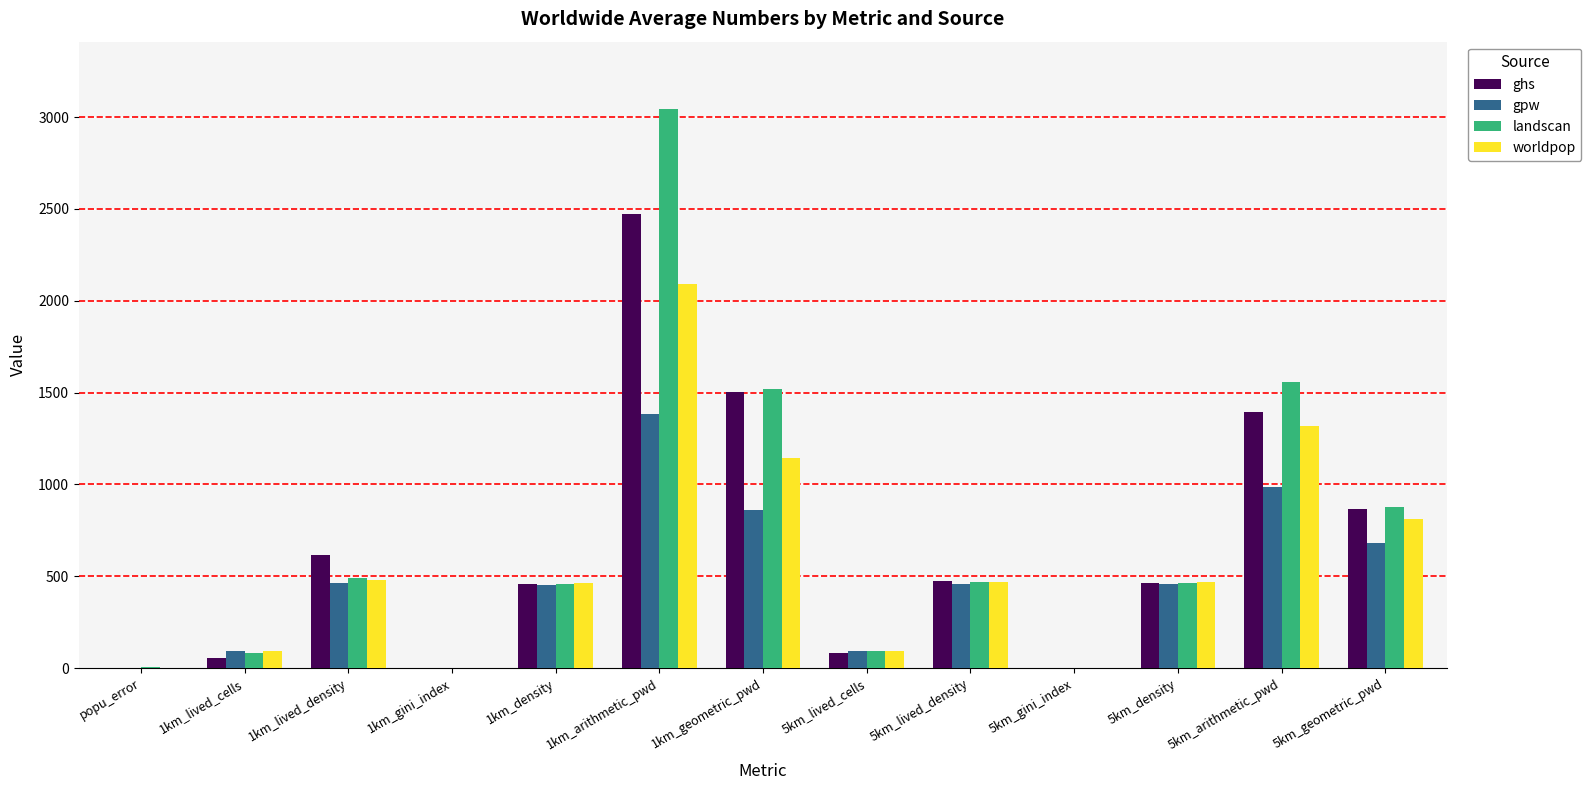

How many data points in worldpop are above 469?

7